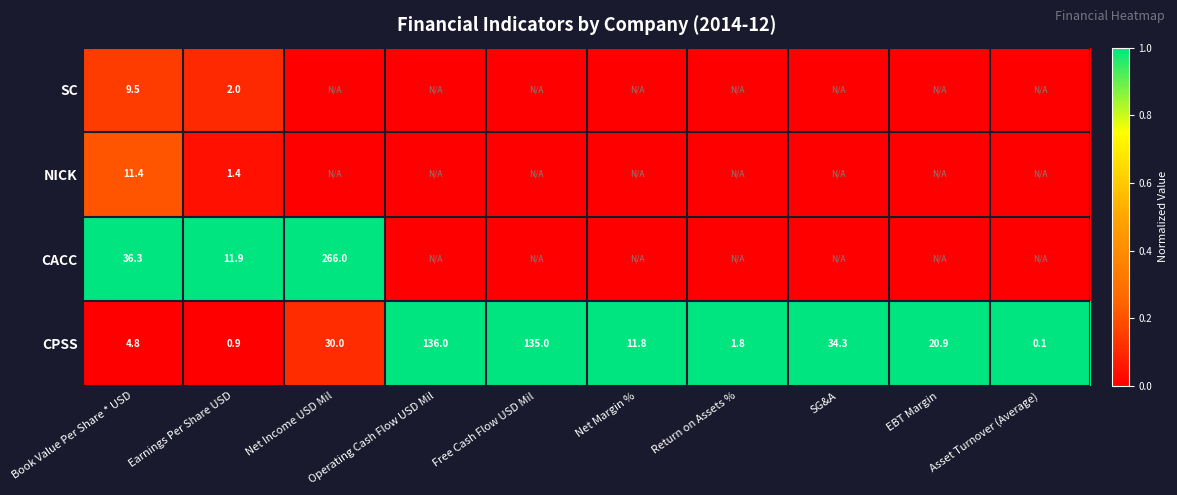

What is the total value across all series at Book Value Per Share * USD?

62.0